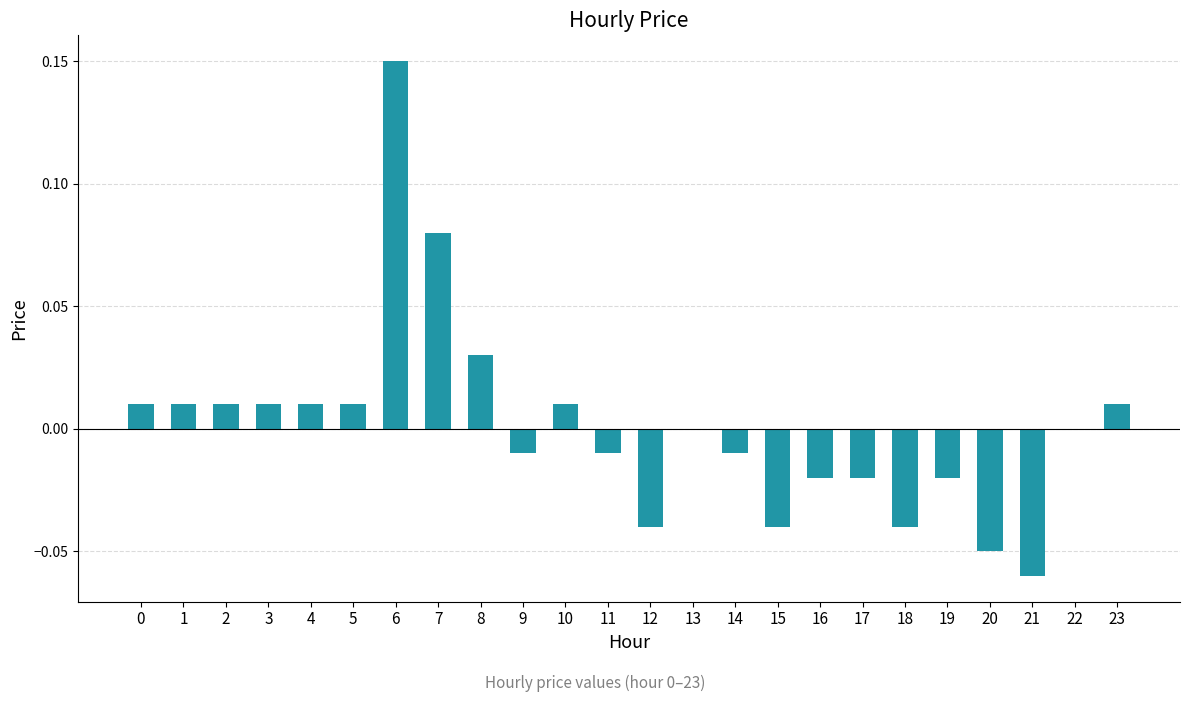

True or false: the data shows -0.0 at 15.

True